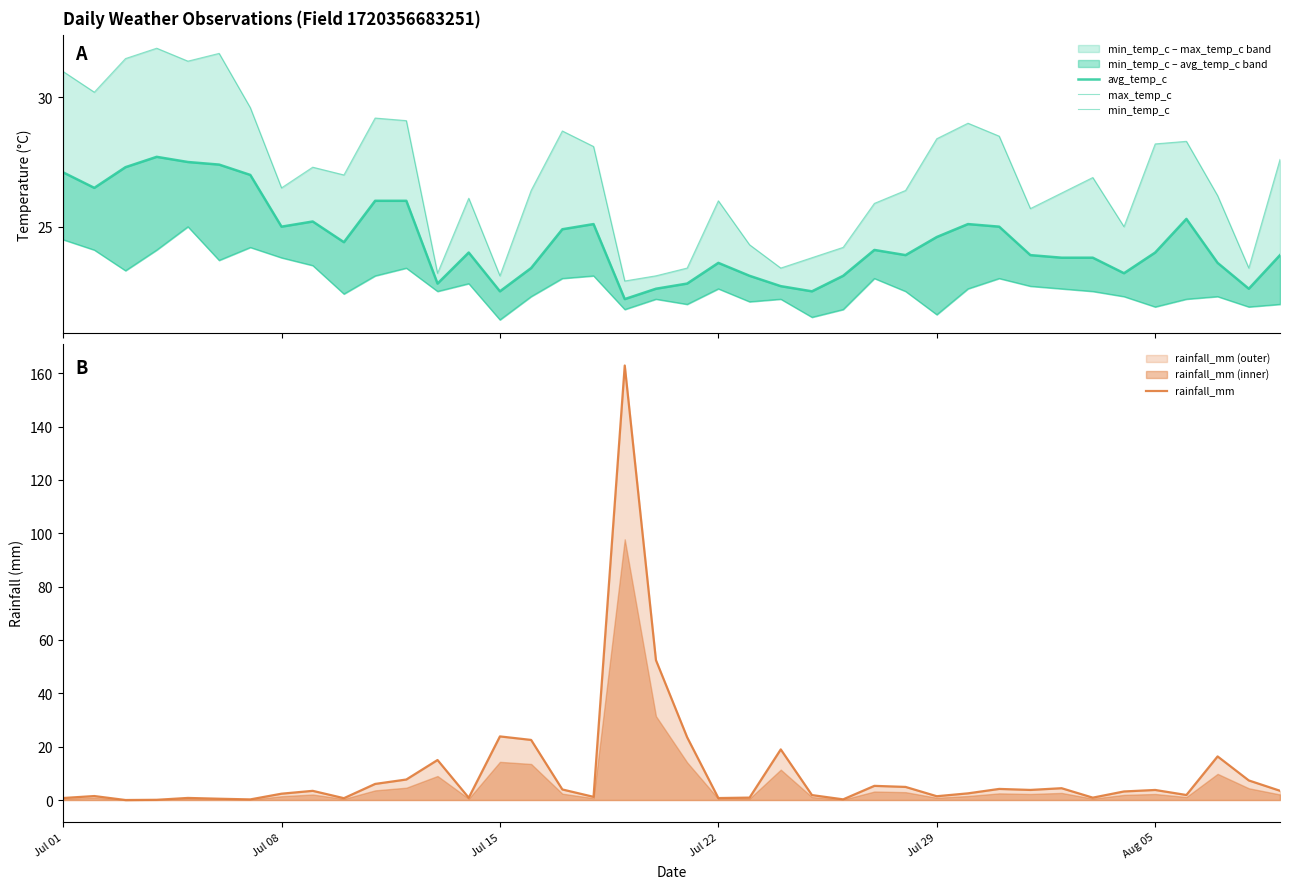

How many values in the max_temp_c series exceed 26?

26